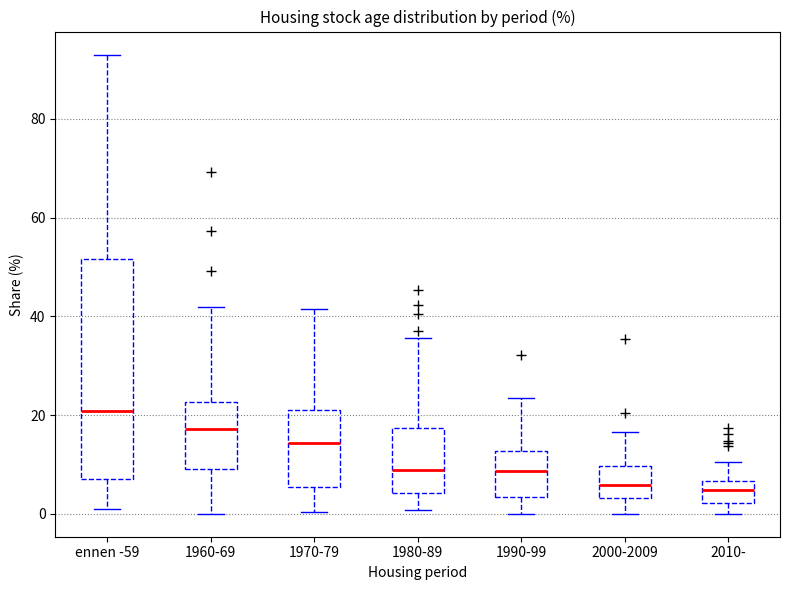

Reading left to right, transcribe this box plot: for each box, give where its median line is, the range the box spans, and where its two whiskers end, as read against the y-axis. The values are not printed on the chart, so give them approximately, as read against the axis.

ennen -59: median 20, box 8 to 52, whiskers 0 to 94
1960-69: median 18, box 8 to 22, whiskers 0 to 42
1970-79: median 14, box 6 to 22, whiskers 0 to 42
1980-89: median 8, box 4 to 18, whiskers 0 to 36
1990-99: median 8, box 4 to 12, whiskers 0 to 24
2000-2009: median 6, box 4 to 10, whiskers 0 to 16
2010-: median 4, box 2 to 6, whiskers 0 to 10